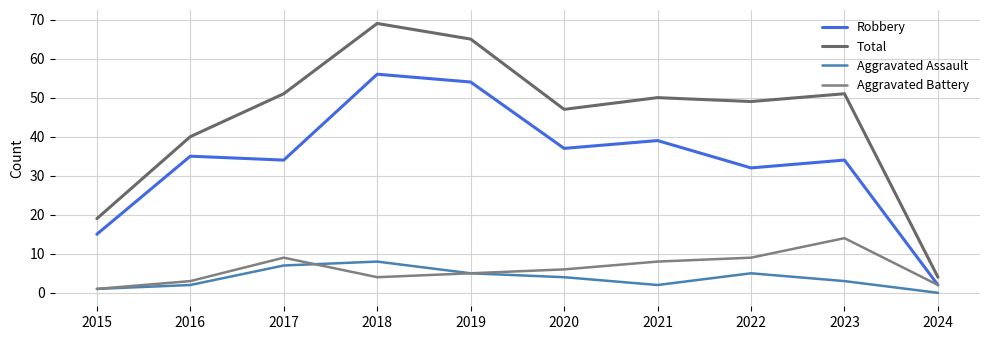

Where is the first local maximum for Robbery?

2016